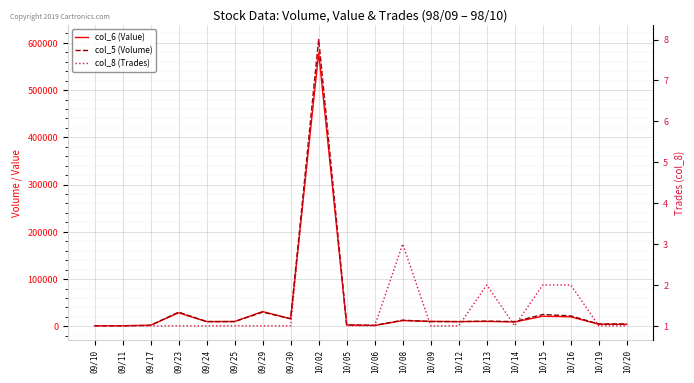

True or false: col_5 (Volume) and col_8 (Trades) intersect in this chart.

False